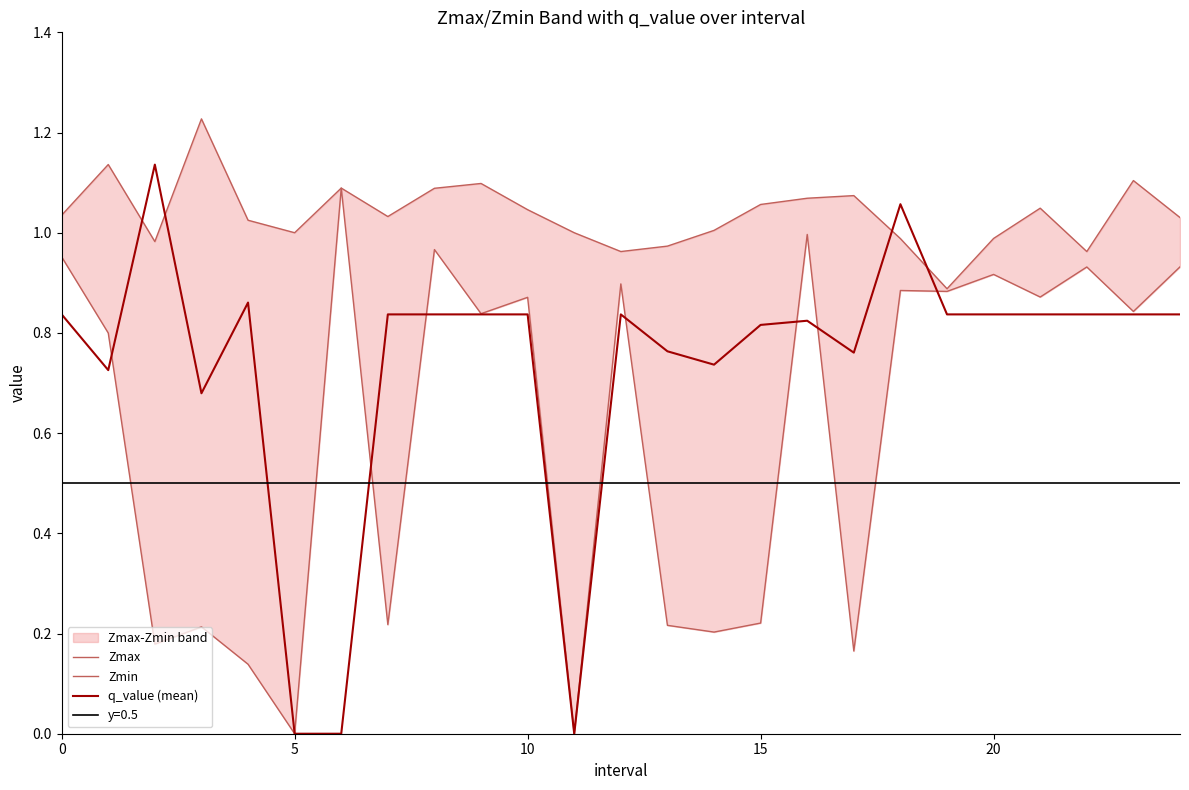

Does the chart have visible grid lines?

No